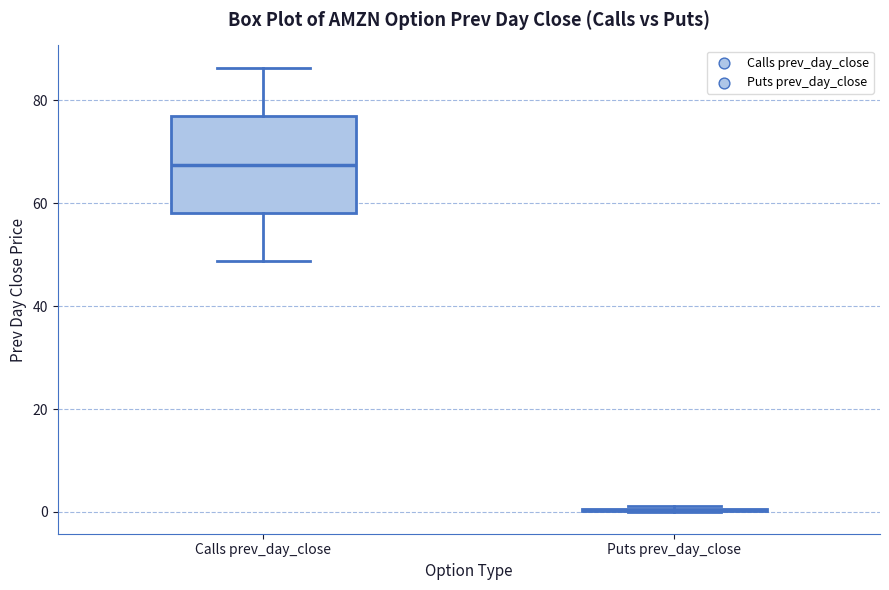

Which box is the tallest, from its lower edge to its upper edge?

Calls prev_day_close